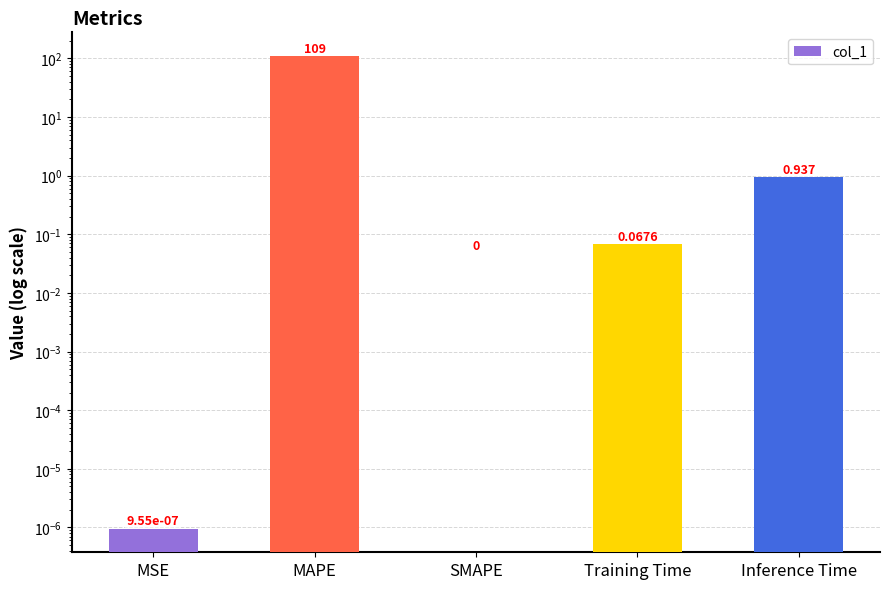

What is the greatest value displayed?

109.4